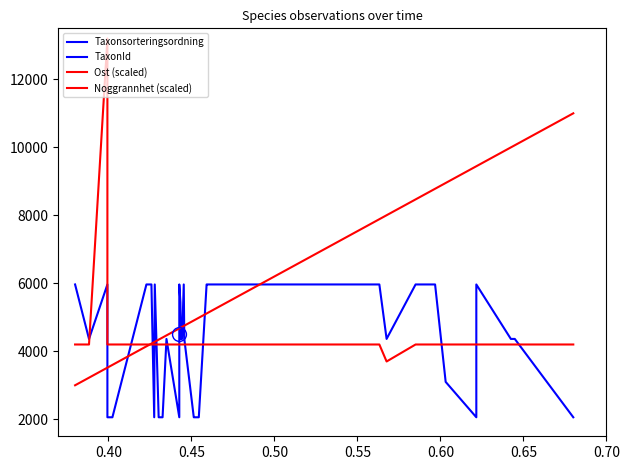

What is the value of the Noggrannhet (scaled) point at the 32nd from the left?

4200.0